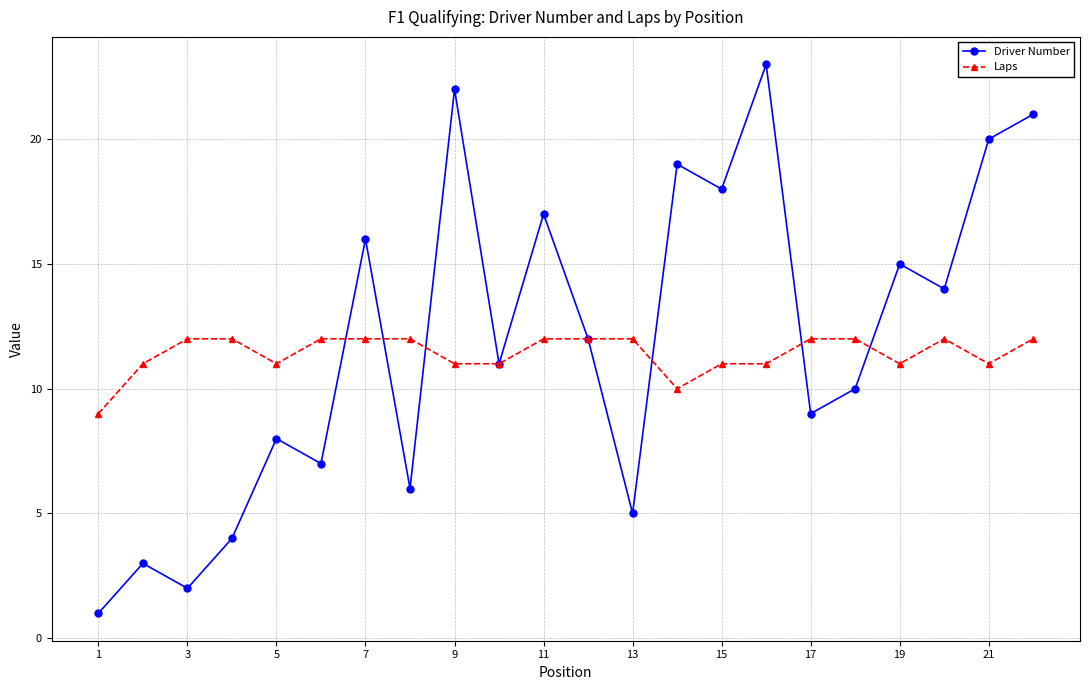

What are all the series names shown in the legend?

Driver Number, Laps